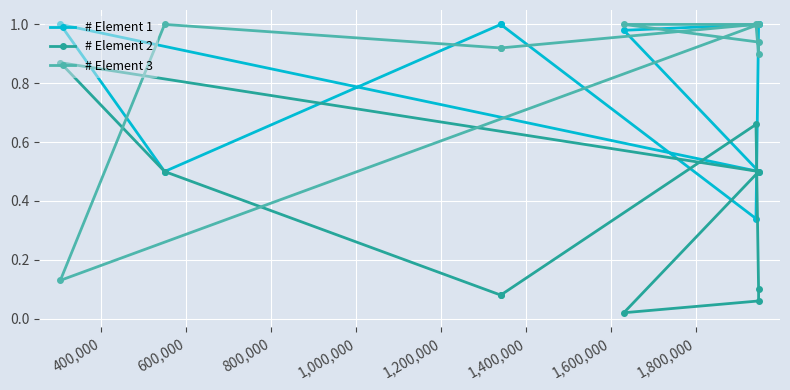

Which series has the largest total across all categories?

# Element 3